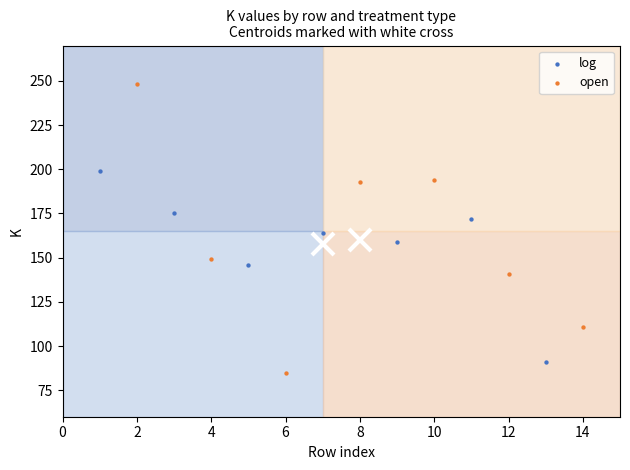

Which series contains the lowest Y value?

open